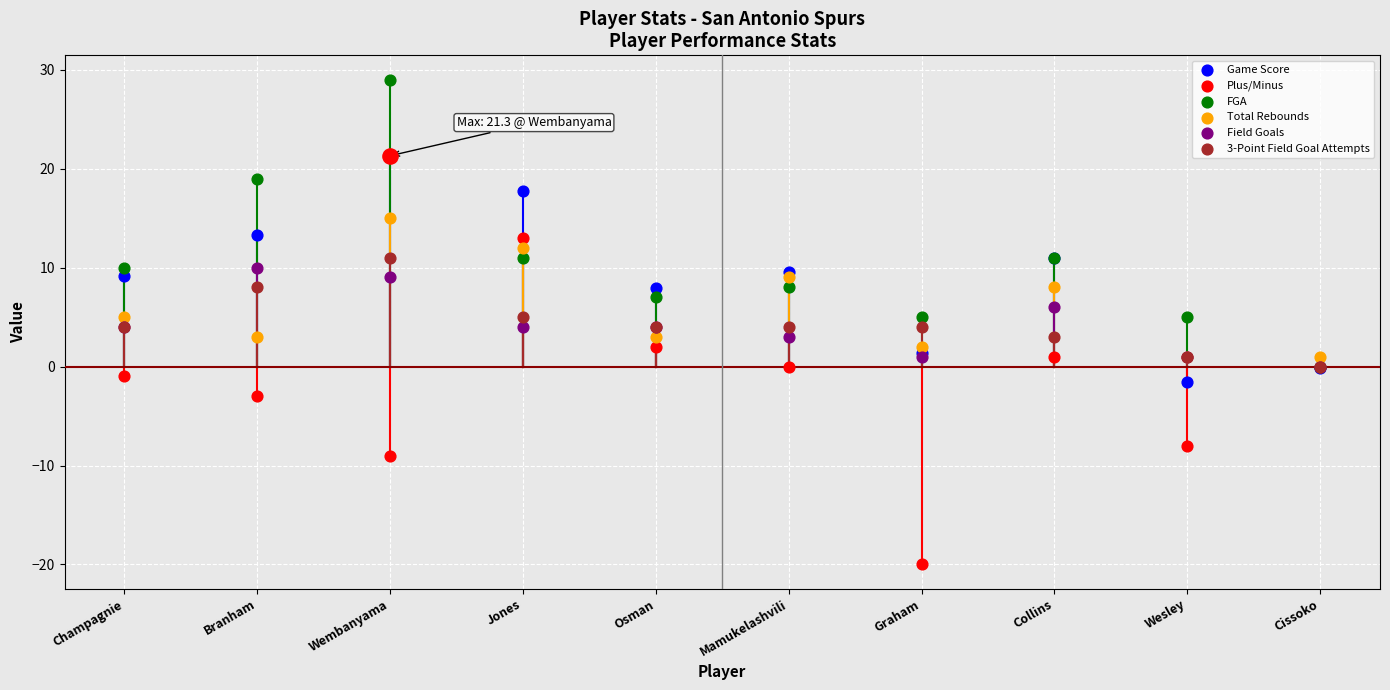

Is the value of Total Rebounds at Wembanyama greater than the value of Field Goals at Cissoko?

Yes